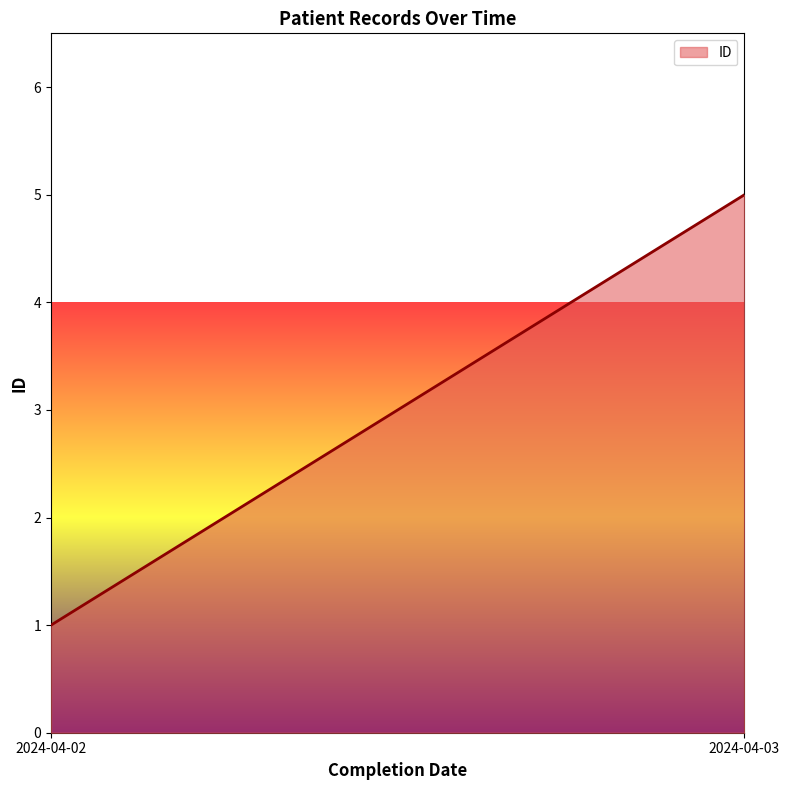

Which has a higher value, 2024-04-02 or 2024-04-03?

2024-04-03